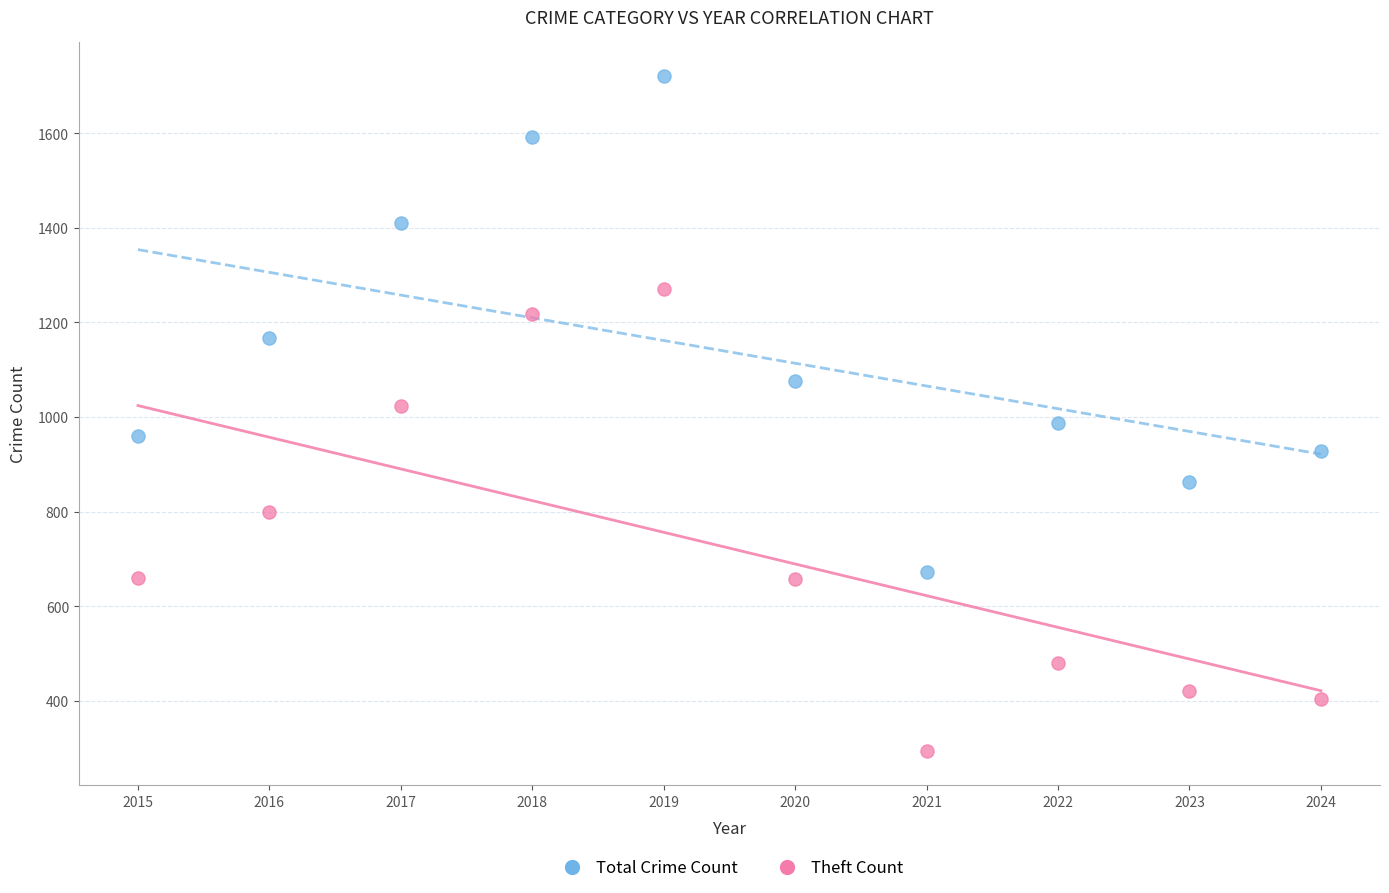

Across all data points, what is the range of Y values (max minus min)?

1428